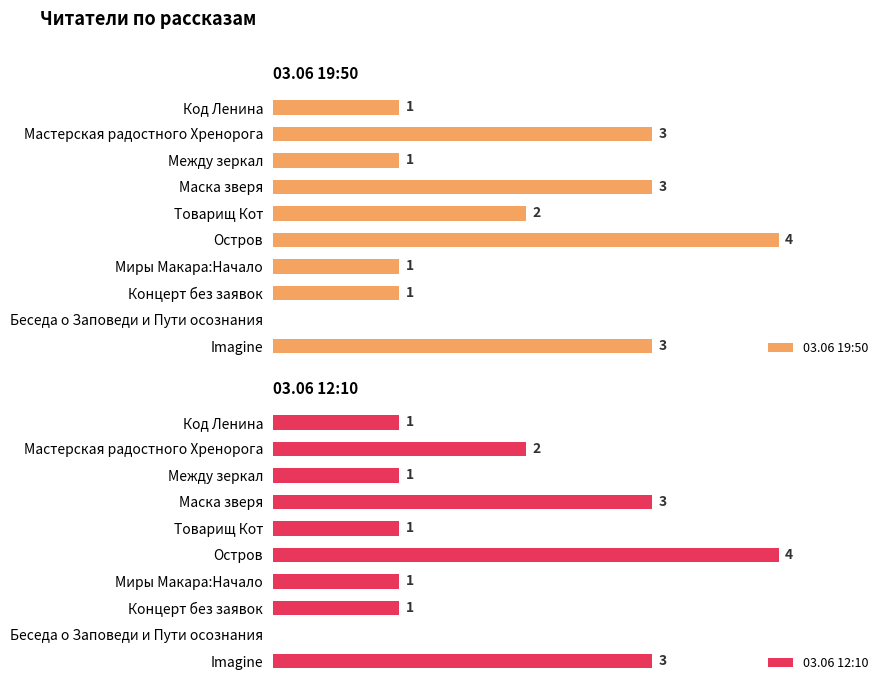

Is the value of 03.06 19:50 at Код Ленина greater than the value of 03.06 12:10 at Беседа о Заповеди и Пути осознания?

Yes